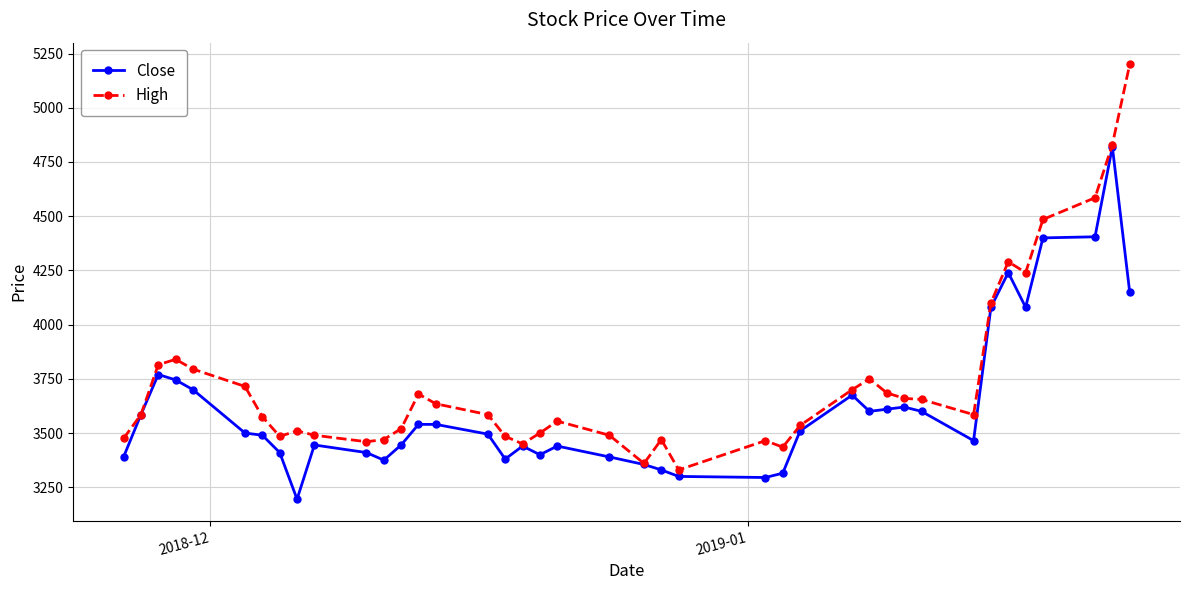

What is the difference between the second highest and second lowest values in the Close series?

1110